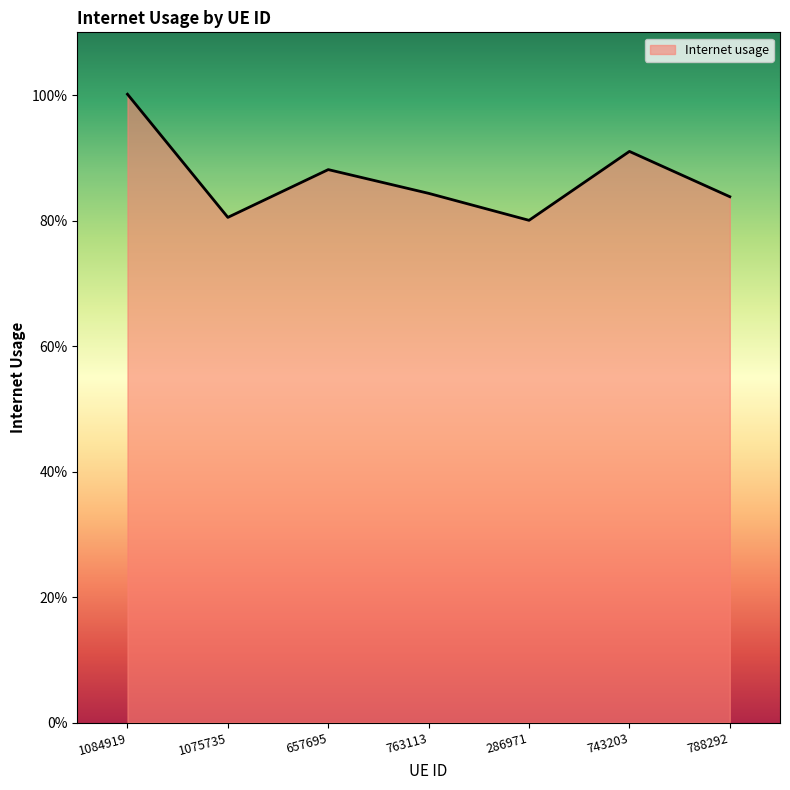

List the labels in order of value, largest first.

1084919, 743203, 657695, 763113, 788292, 1075735, 286971